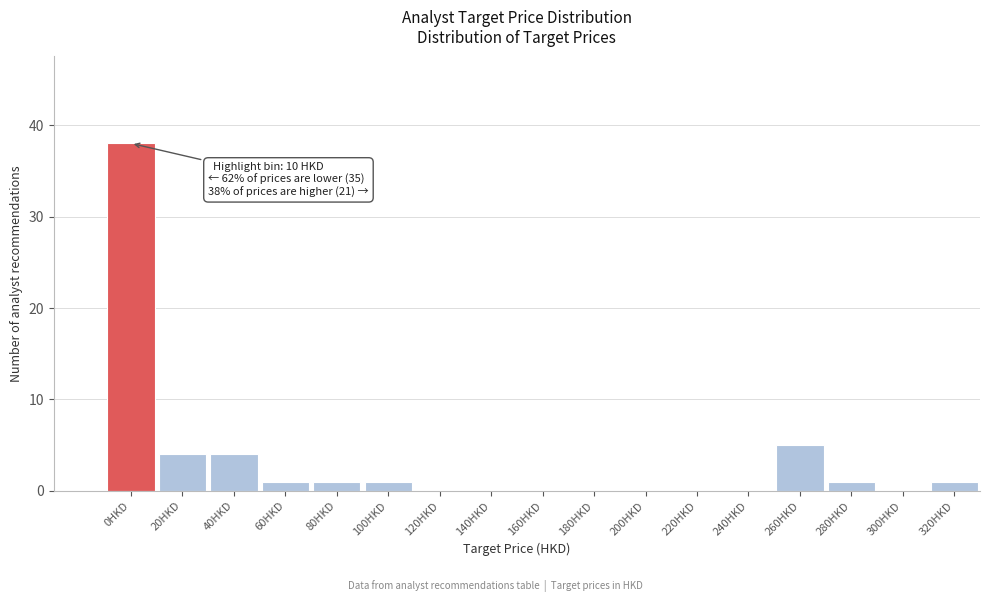

Reading right to left, transcribe all the data shown in this chart.

320HKD=1	300HKD=0	280HKD=1	260HKD=5	240HKD=0	220HKD=0	200HKD=0	180HKD=0	160HKD=0	140HKD=0	120HKD=0	100HKD=1	80HKD=1	60HKD=1	40HKD=4	20HKD=4	0HKD=38